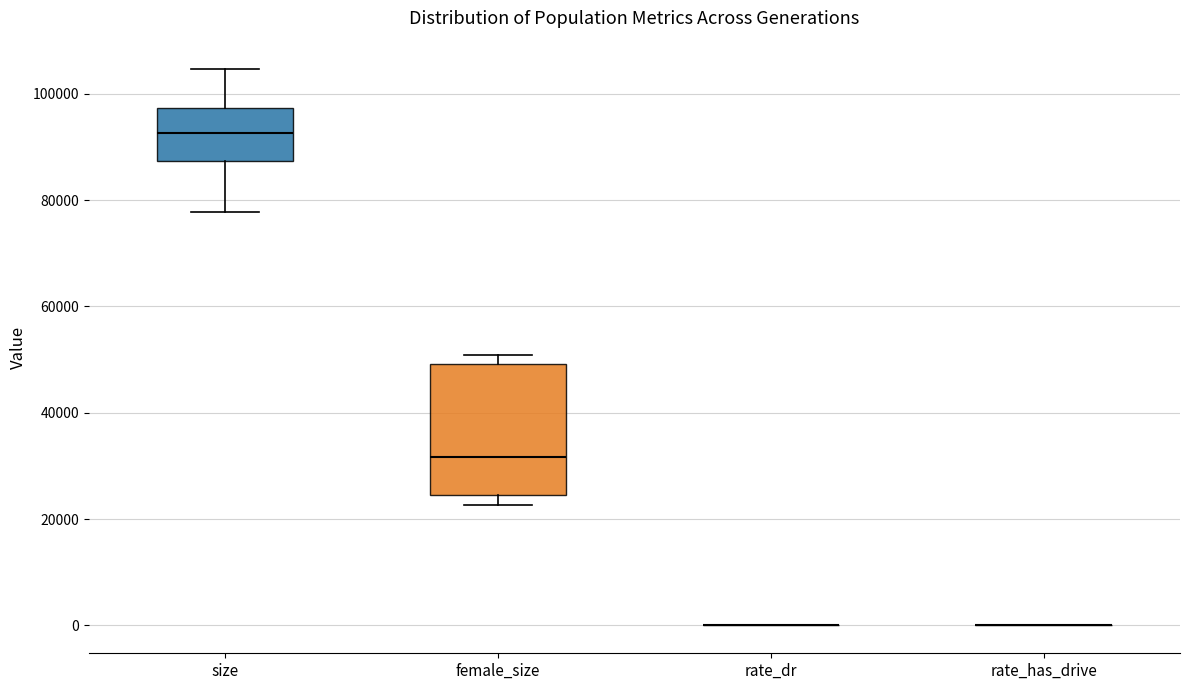

Reading left to right, read every box against the y-axis: the position of its median line, the range the box covers, and the ends of its whiskers. The values are not printed on the chart, so give them approximately, as read against the axis.

size: median 92000, box 88000 to 98000, whiskers 78000 to 104000
female_size: median 32000, box 24000 to 50000, whiskers 22000 to 50000 (just above the box's upper edge)
rate_dr: box collapsed to a line at 0, whiskers 0 to 0
rate_has_drive: box collapsed to a line at 0, whiskers 0 to 0